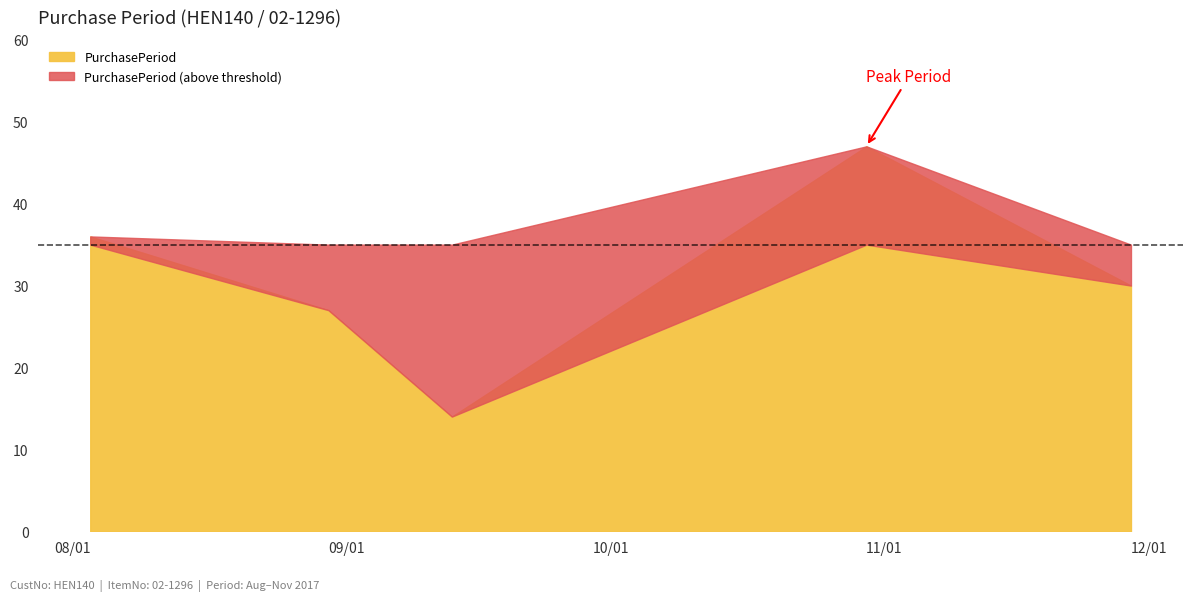

Which label corresponds to the smallest value in the chart?

2017-09-13